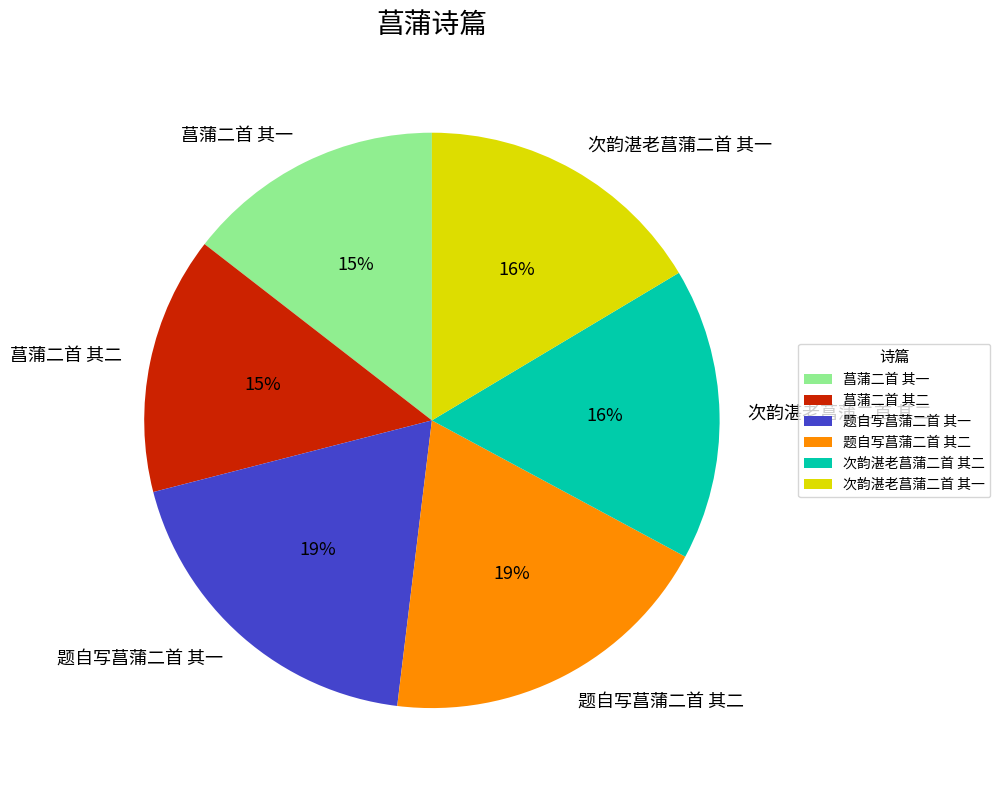

What is the ratio of the value at 菖蒲二首 其二 to the value at 次韵湛老菖蒲二首 其一?

0.9